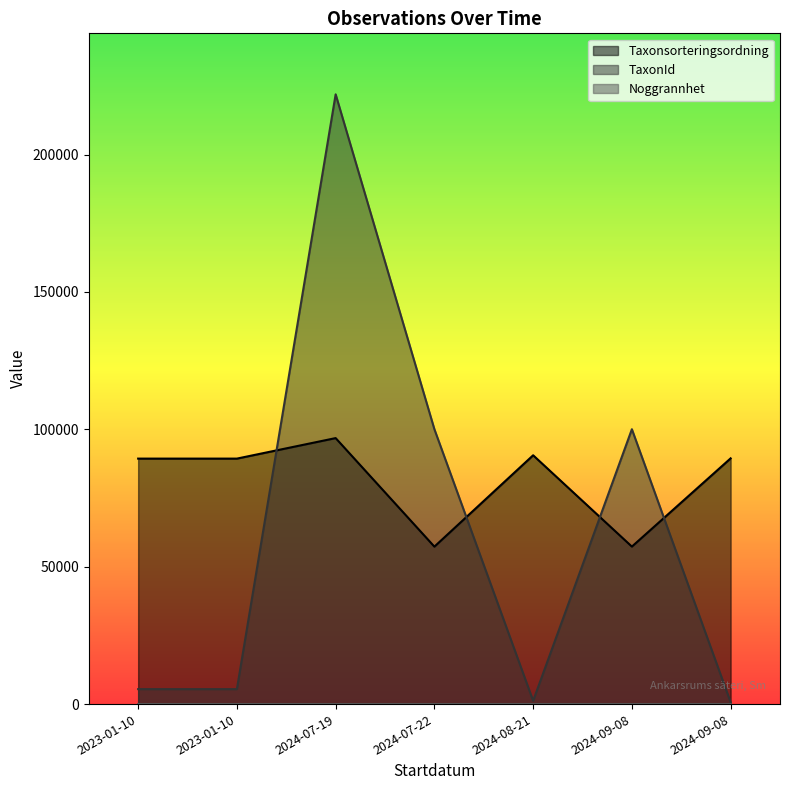

The value of TaxonId at 2024-07-22 is 100049. True or false?

True